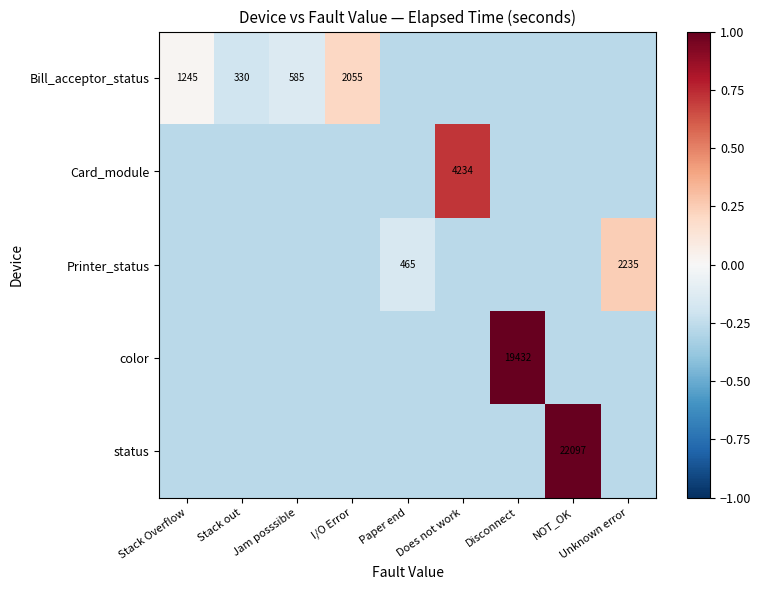

At which label does color first exceed 0?

Disconnect